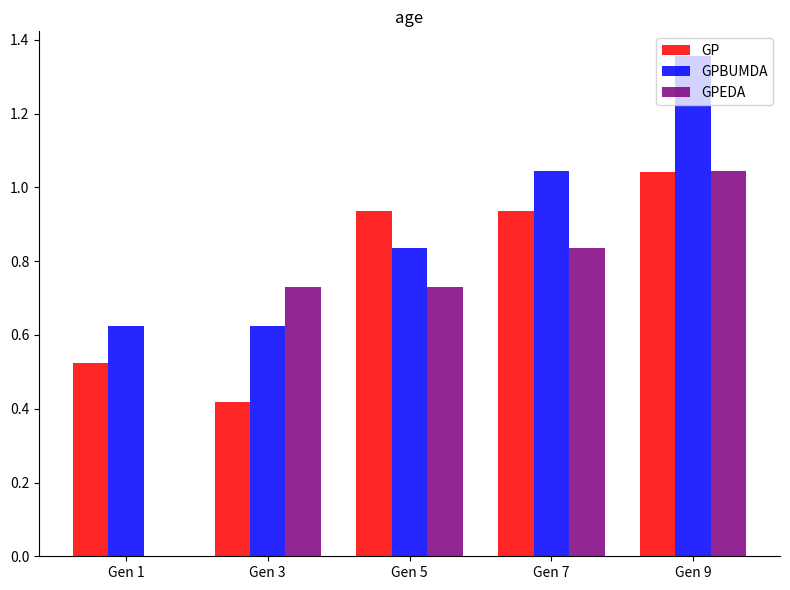

What is the spread (max minus min) of values at Gen 9?

0.3